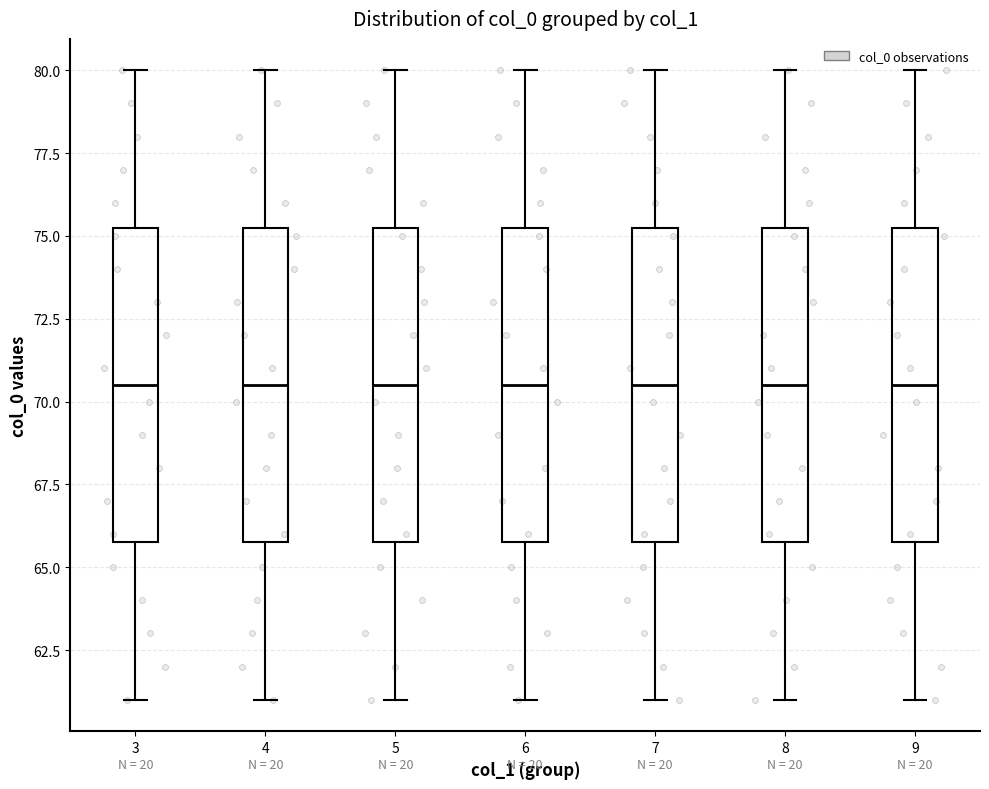

Where does the lower whisker of the box at x = 7 end on the y-axis? The values are not printed on the chart, so give them approximately, as read against the axis.

61.0